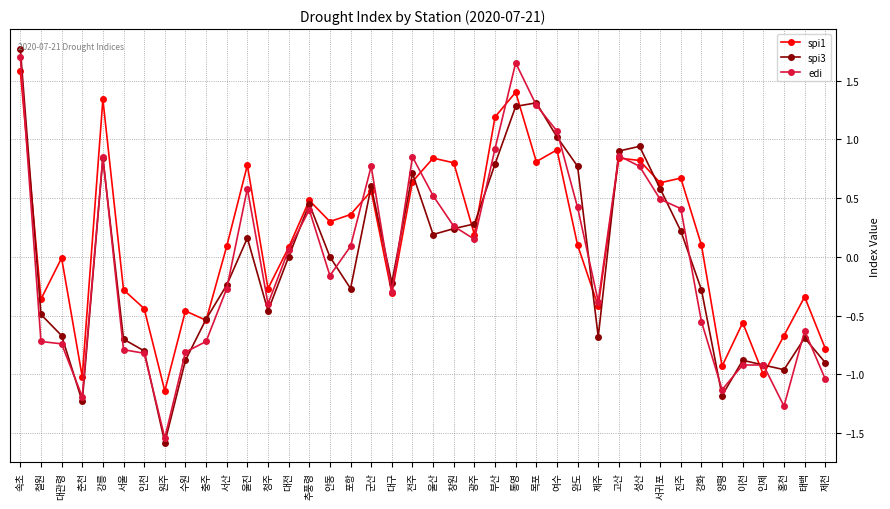

Which series has the widest spread of values?

spi3